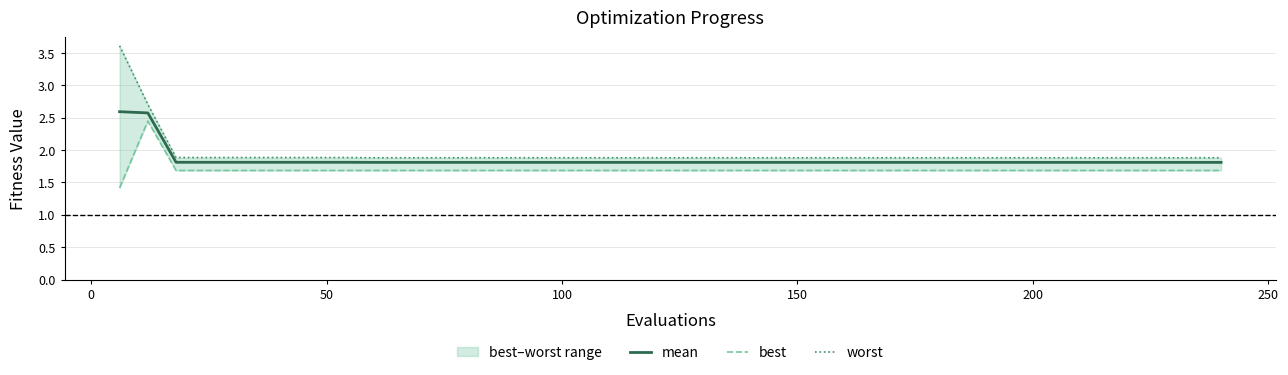

List the series in order of their peak value, lowest first.

best, mean, worst